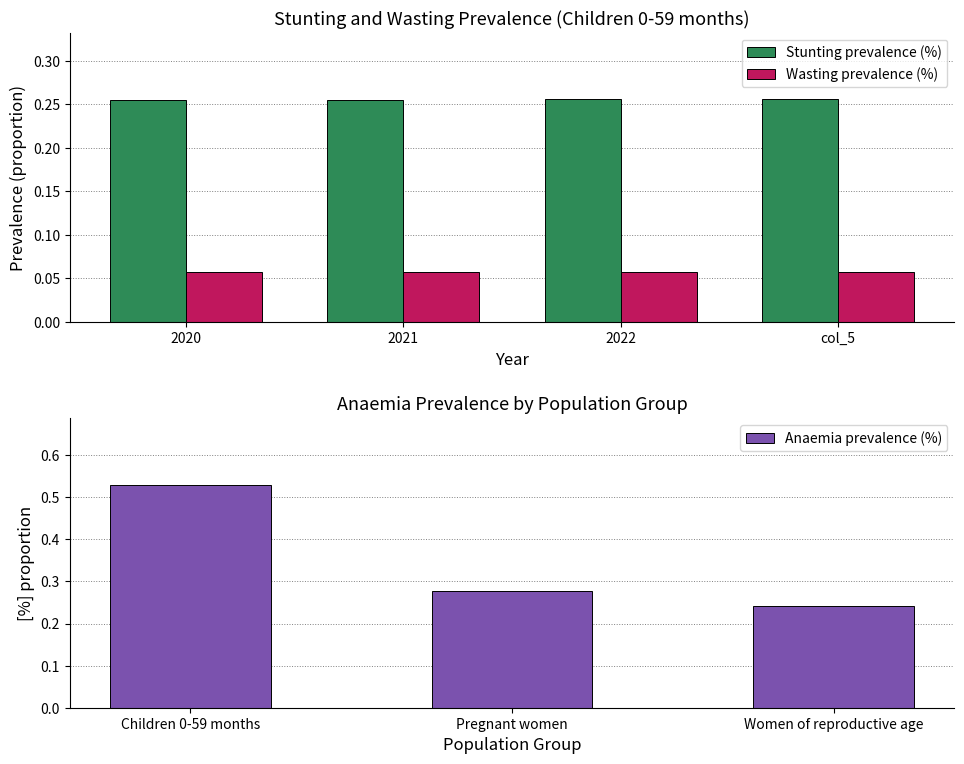

Is the value of Wasting prevalence (%) at 2022 greater than the value of Stunting prevalence (%) at 2021?

No